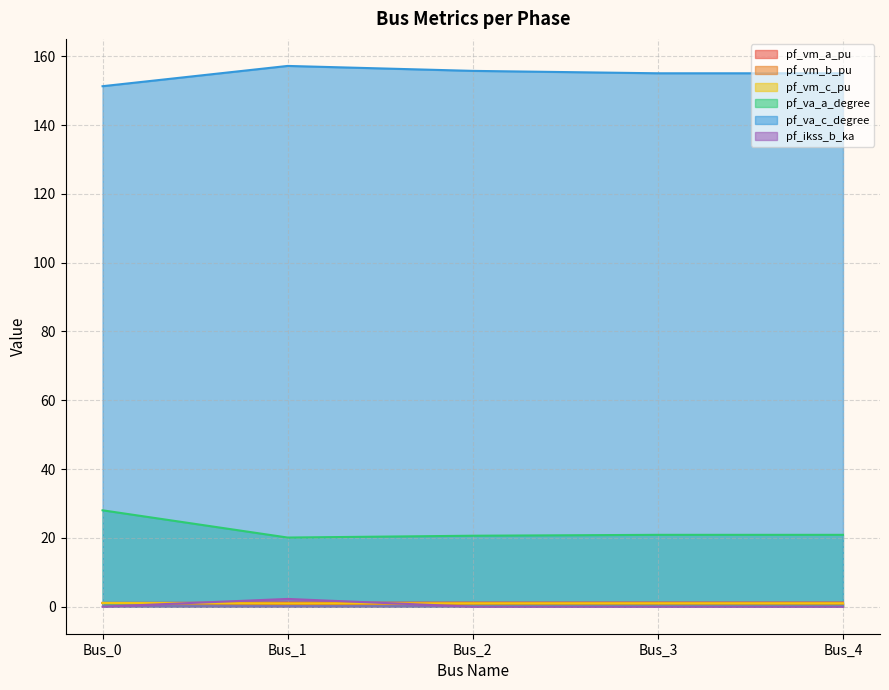

At which category is the sum across all series the highest?

Bus_0